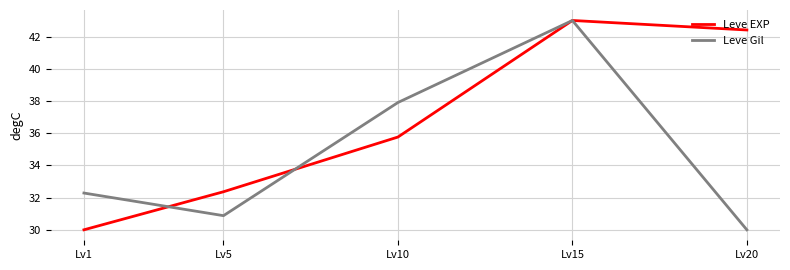

Count the number of categories in the chart.

5